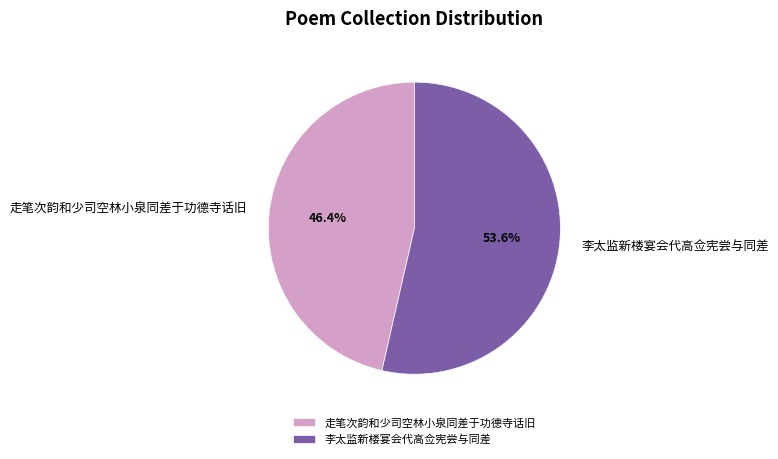

Which slice is the smallest?

走笔次韵和少司空林小泉同差于功德寺话旧